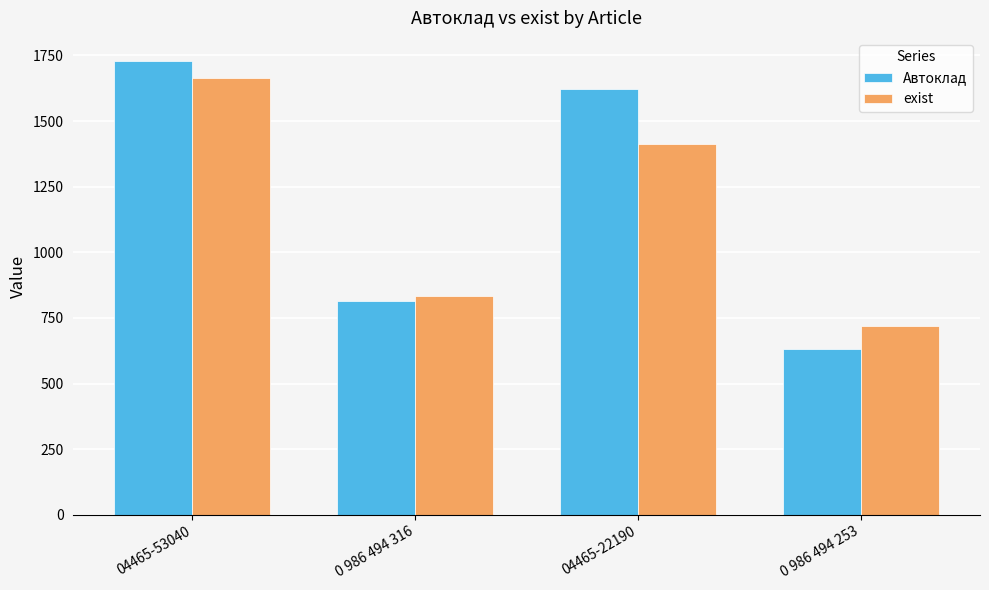

What is the lowest value of the Автоклад series?

630